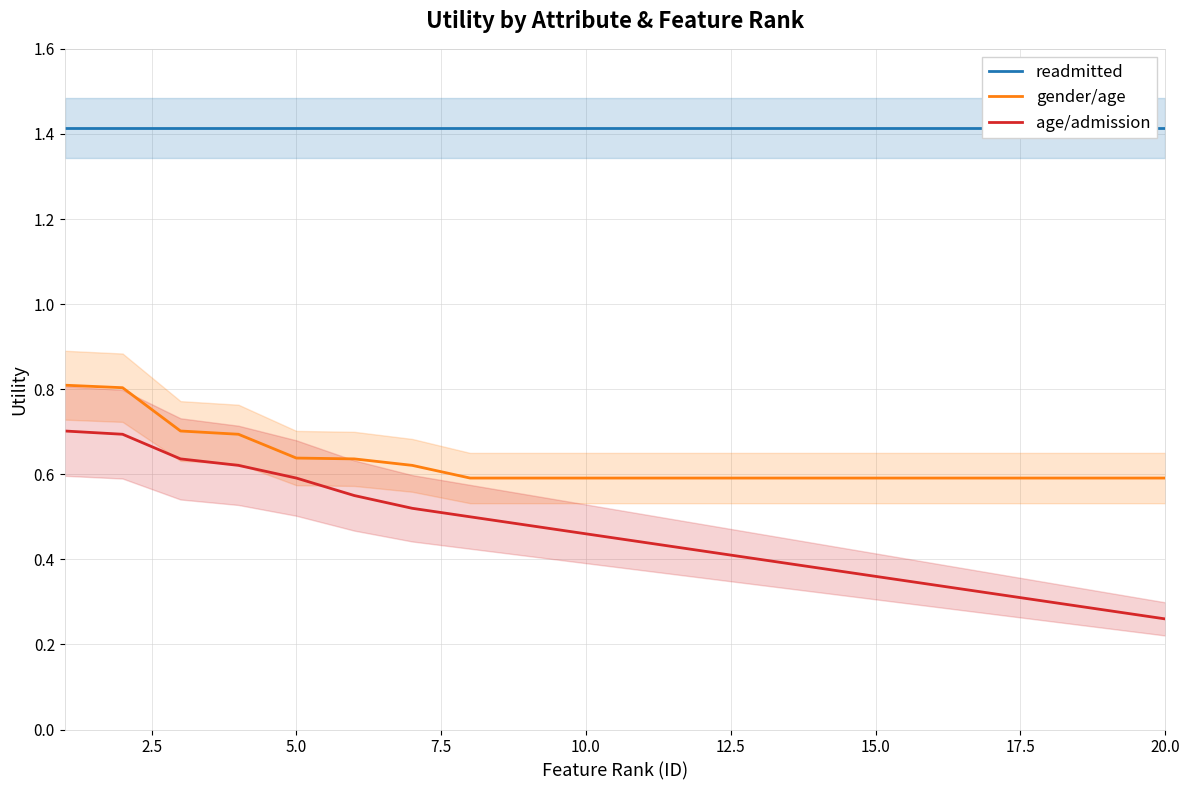

The value of age/admission at 15.0 is 0.5. True or false?

False